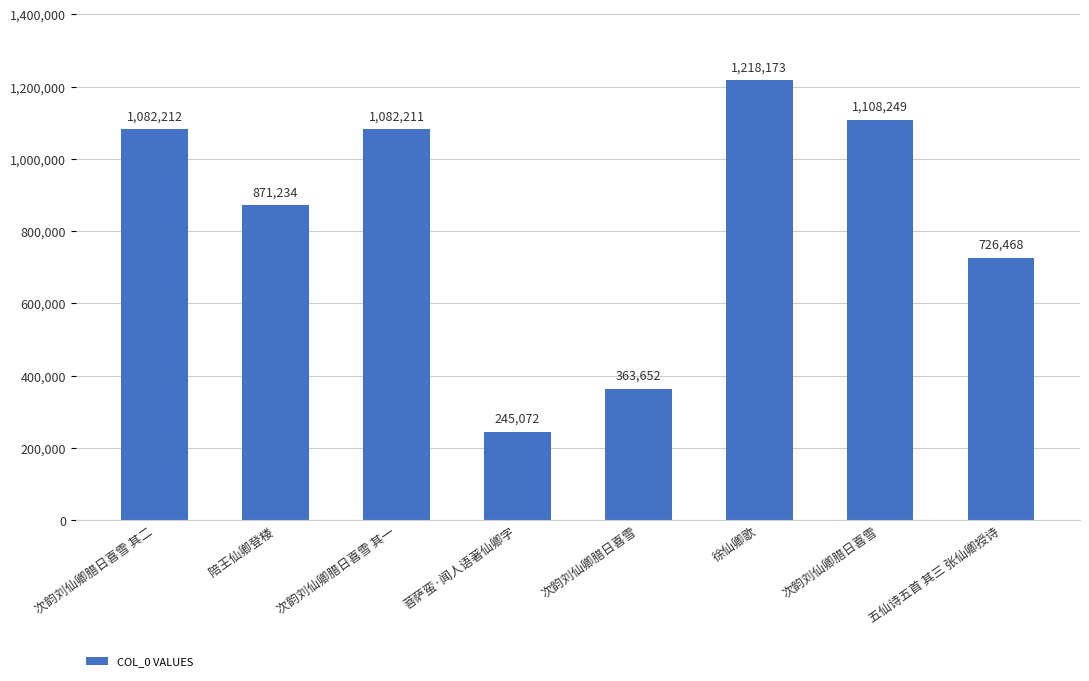

Are the bars grouped side by side (vs. stacked)?

No